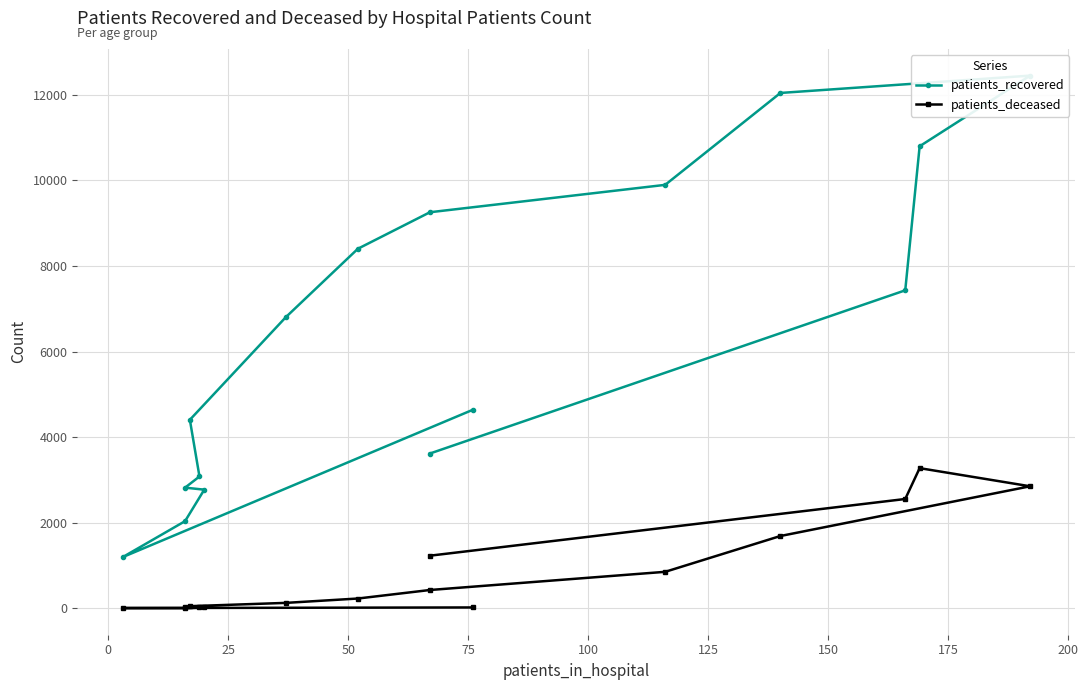

What are all the series names shown in the legend?

patients_recovered, patients_deceased